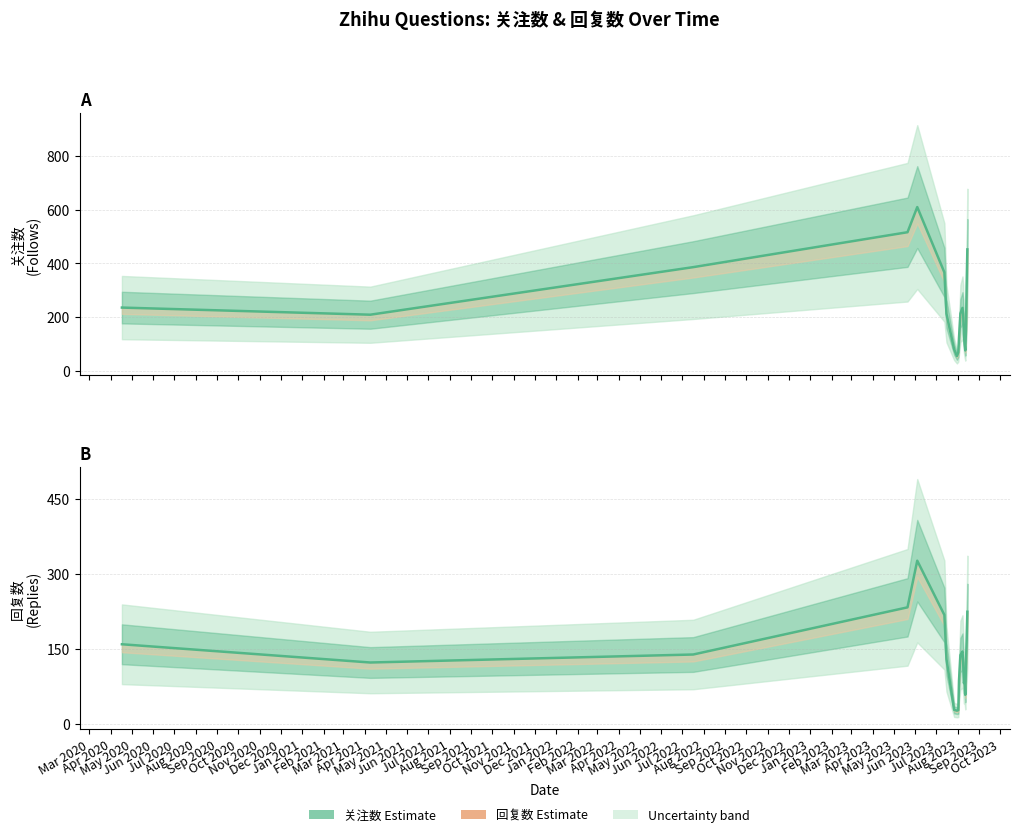

Is it true that 关注数 (Estimate) equals 727.6 at Jun 2020?

False